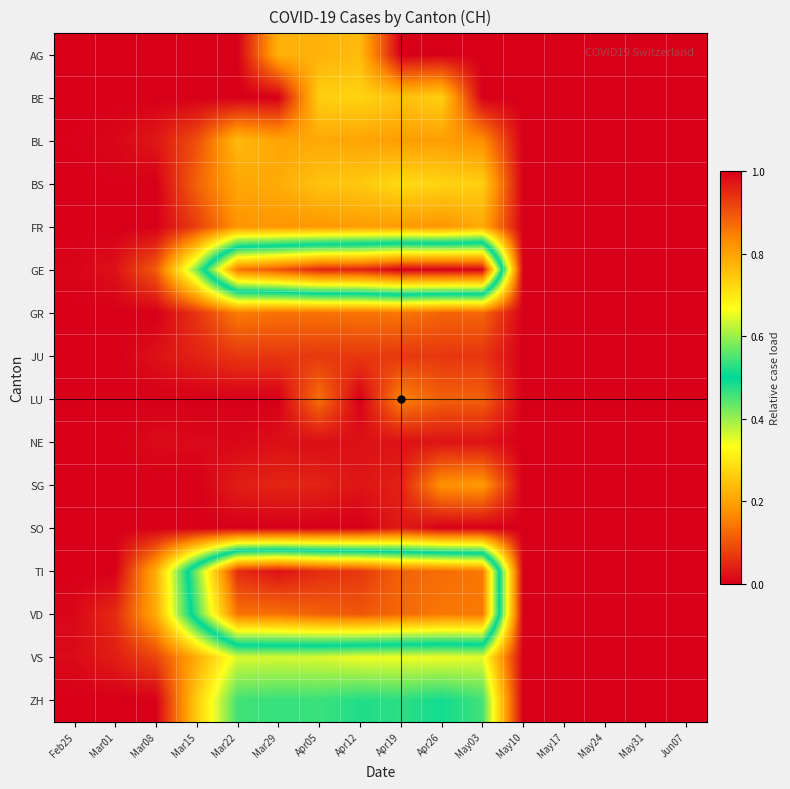

Rank the series by their maximum value, from highest to lowest.

GE, TI, VD, ZH, VS, BS, BE, AG, BL, FR, SG, LU, GR, JU, SO, NE